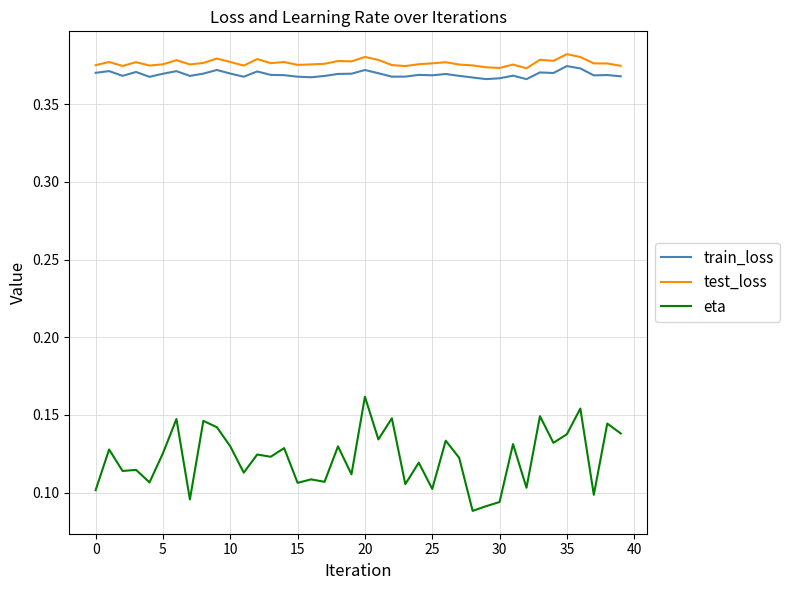

True or false: eta and train_loss intersect in this chart.

False